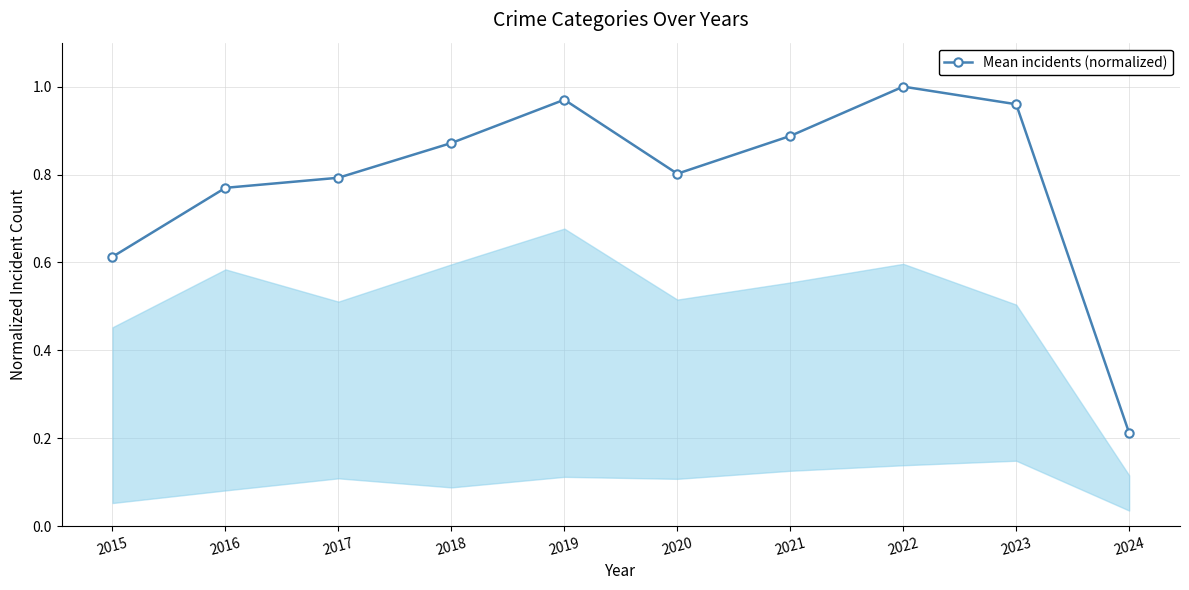

Is this an area chart (filled region under the line)?

No